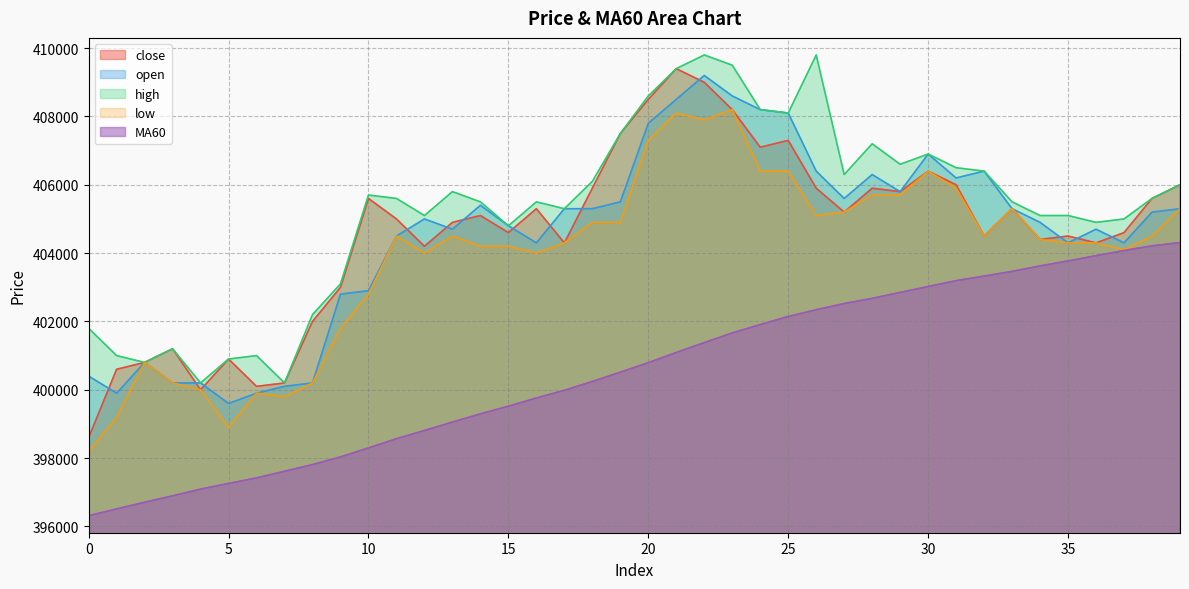

Is it true that low equals 404300 at 17?

True